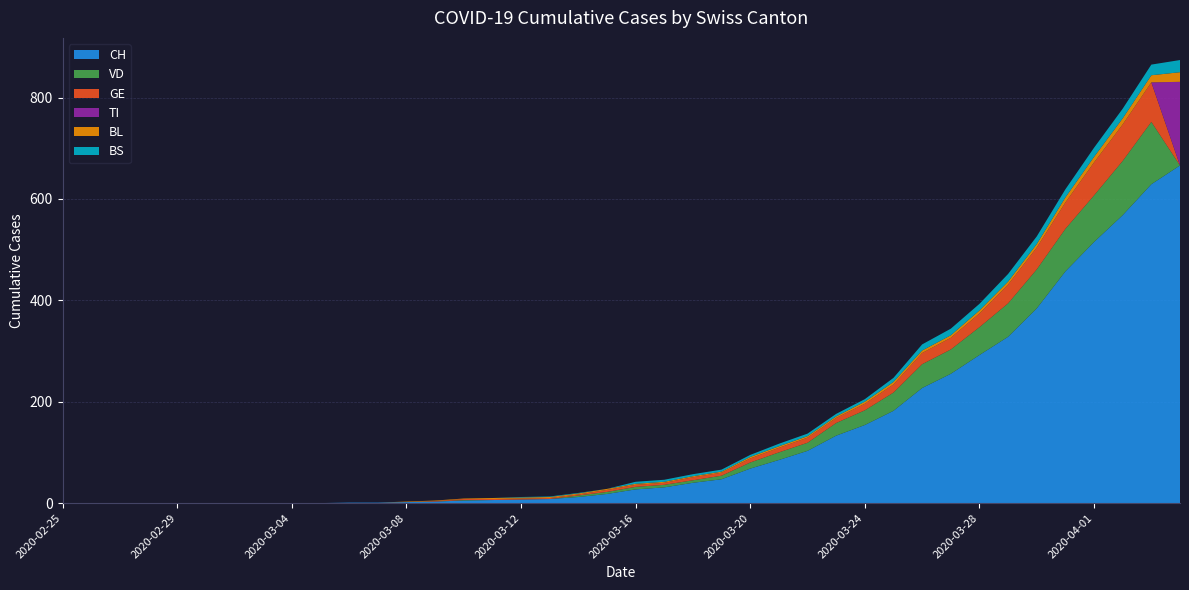

Reading right to left, what are all the values shown in this chart?

CH: 666	629	568	515	457	384	328	292	255	227	182	154	133	103	85	68	47	40	31	27	18	12	8	7	6	5	3	2	1	1	0	0	0	0	0	0	0	0	0	0
VD: 0	123	107	92	84	77	66	55	48	47	36	29	25	16	15	12	7	5	5	5	4	3	0	0	0	1	0	0	0	0	0	0	0	0	0	0	0	0	0	0
GE: 0	78	72	65	52	43	37	27	23	22	16	13	10	10	9	8	6	6	4	4	4	2	2	2	2	2	1	0	0	0	0	0	0	0	0	0	0	0	0	0
TI: 165	0	0	0	0	0	0	0	0	0	0	0	0	0	0	0	0	0	0	0	0	0	0	0	0	0	0	0	0	0	0	0	0	0	0	0	0	0	0	0
BL: 19	14	12	11	10	7	6	6	5	5	5	4	3	3	3	3	2	2	2	2	2	2	2	2	2	1	1	1	0	0	0	0	0	0	0	0	0	0	0	0
BS: 24	21	19	18	16	15	15	13	13	12	8	5	5	5	5	4	4	4	4	4	0	1	1	1	0	0	0	0	0	0	0	0	0	0	0	0	0	0	0	0